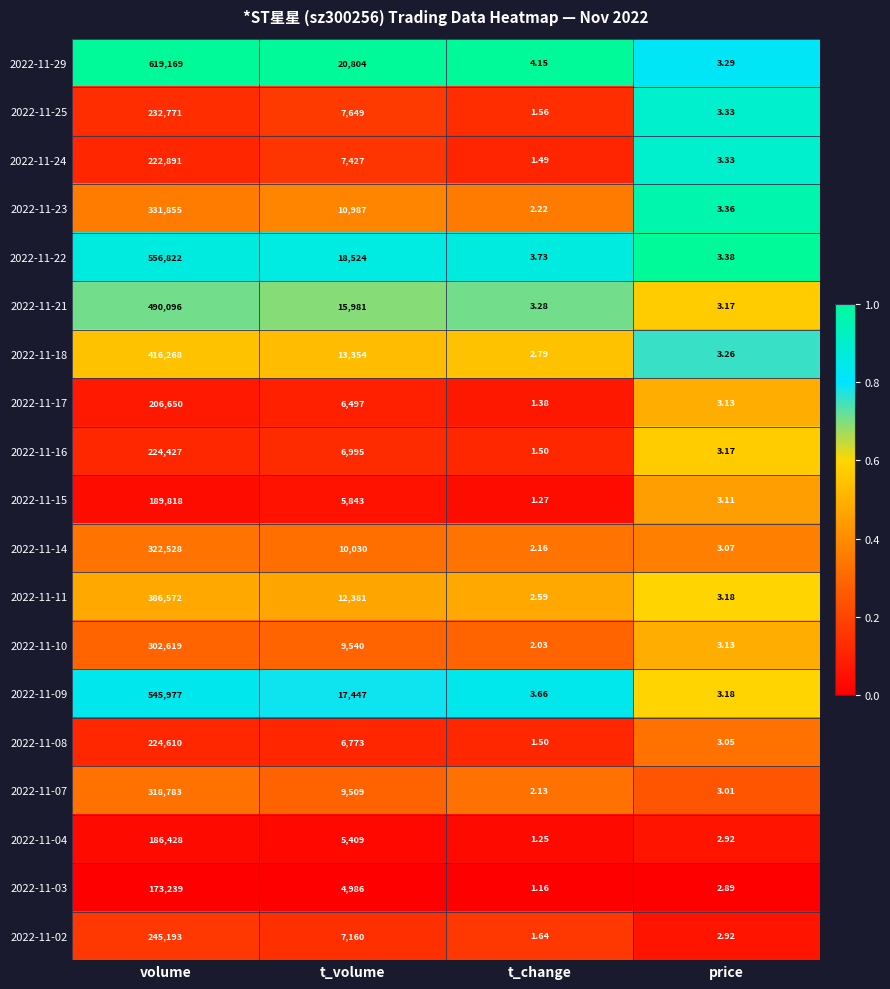

Rank the categories by 2022-11-03 value from lowest to highest.

t_change, price, t_volume, volume